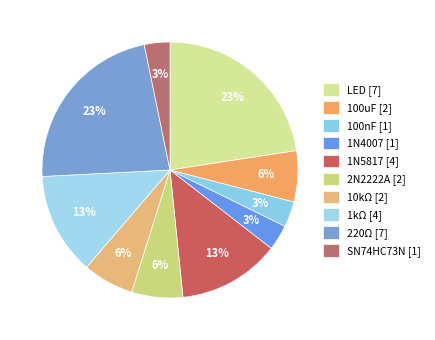

How many segments does this pie chart have?

10